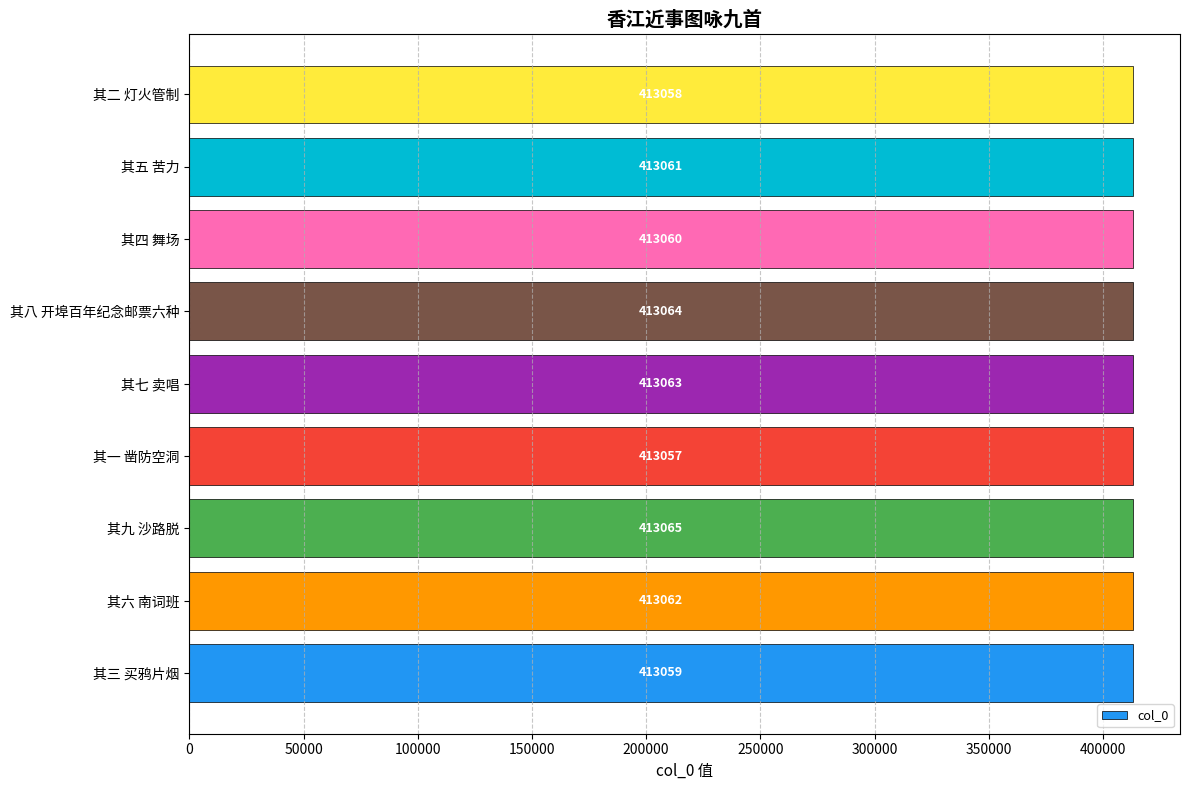

Approximately how many times larger is the value at 其九 沙路脱 compared to 其四 舞场?

1.0